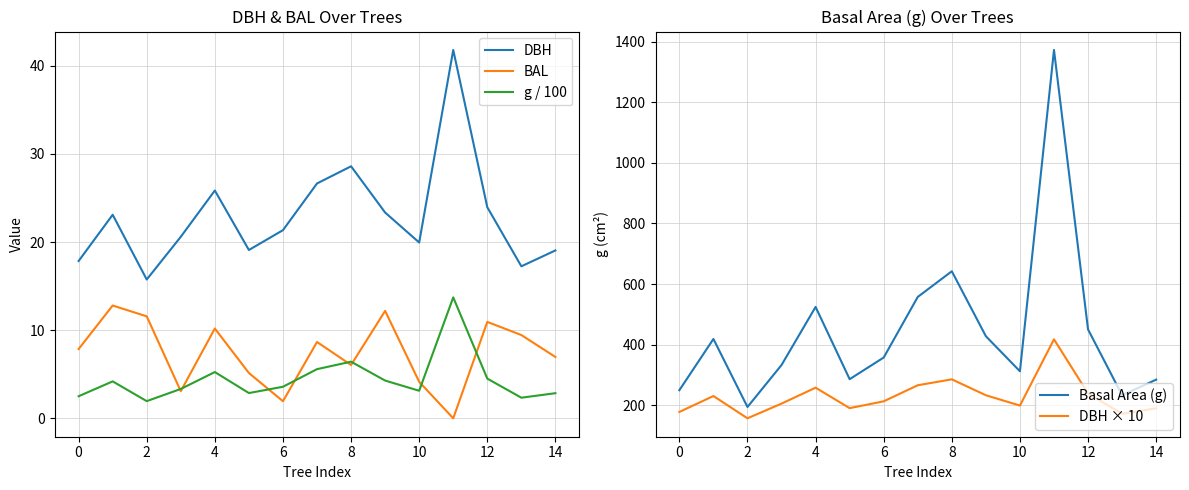

At which label is DBH closest to 28?

8